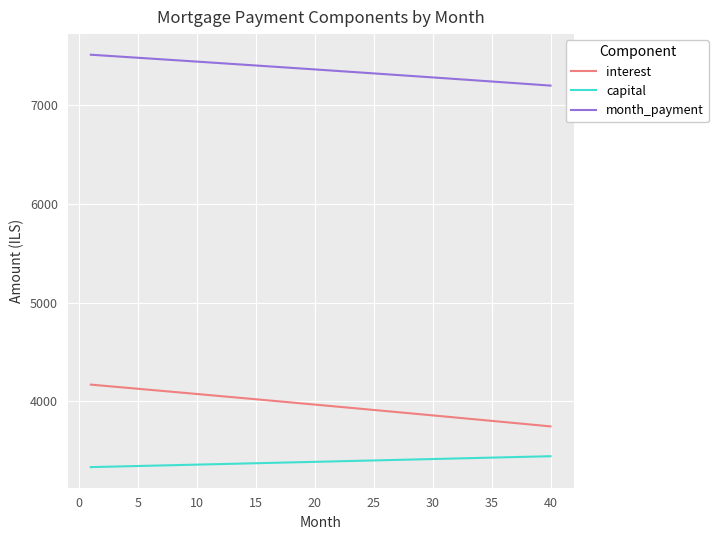

Which series has the largest range (max minus min)?

interest